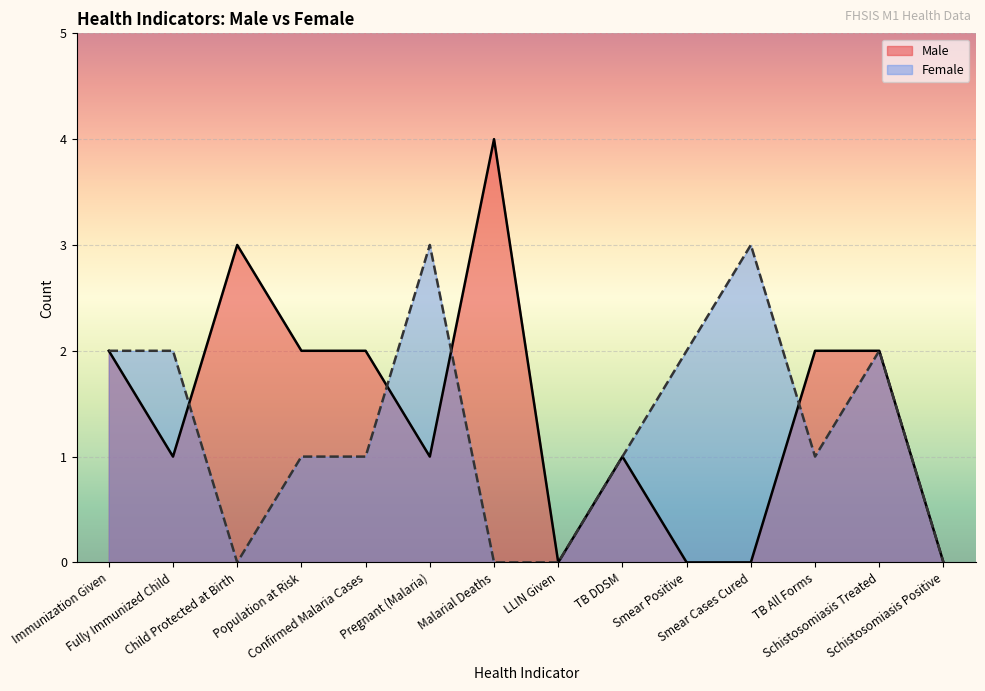

At how many categories does at least one series exceed 1?

11